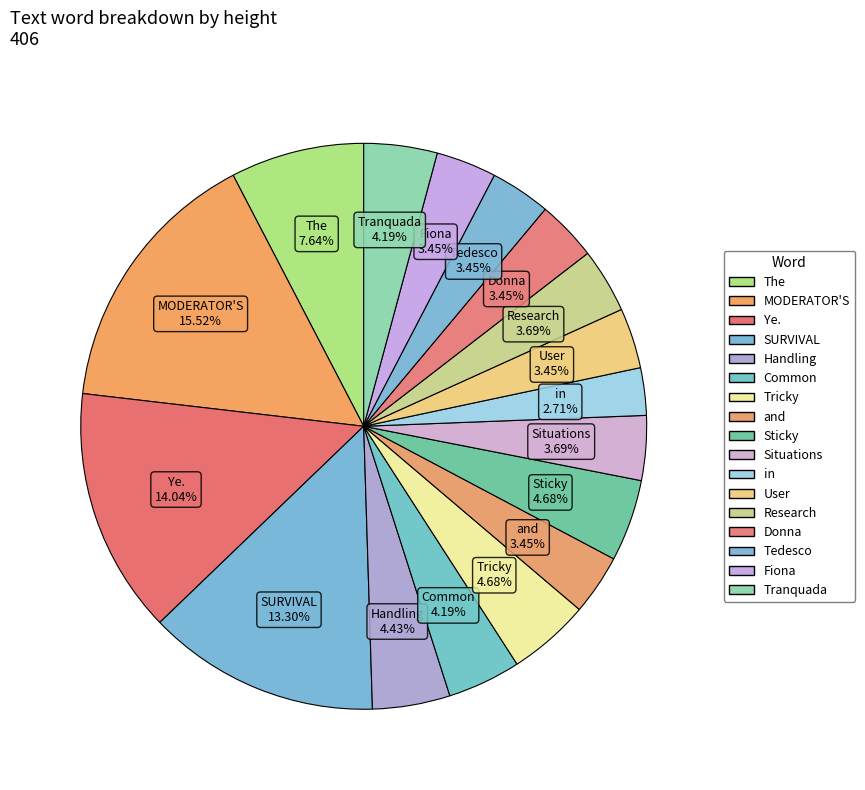

How many slices are in this pie chart?

17